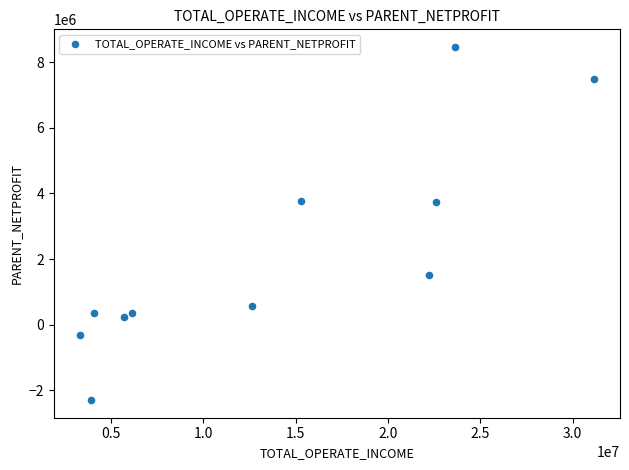

What is the average X value?

13710455.5